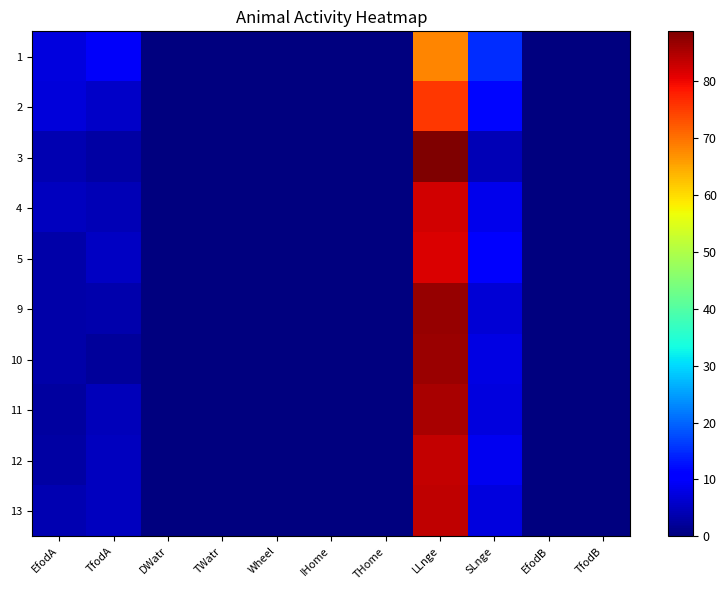

Which label corresponds to the smallest value in the chart?

DWatr